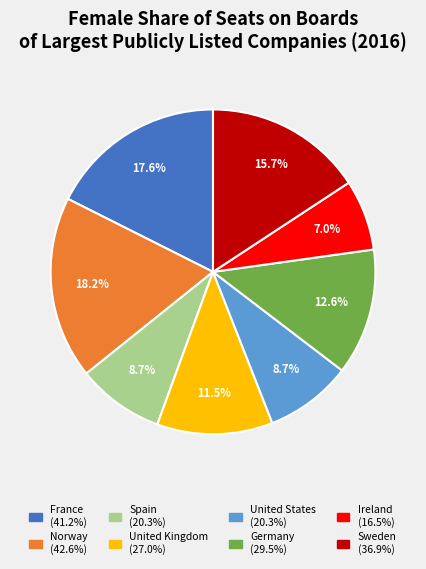

How many segments does this pie chart have?

8